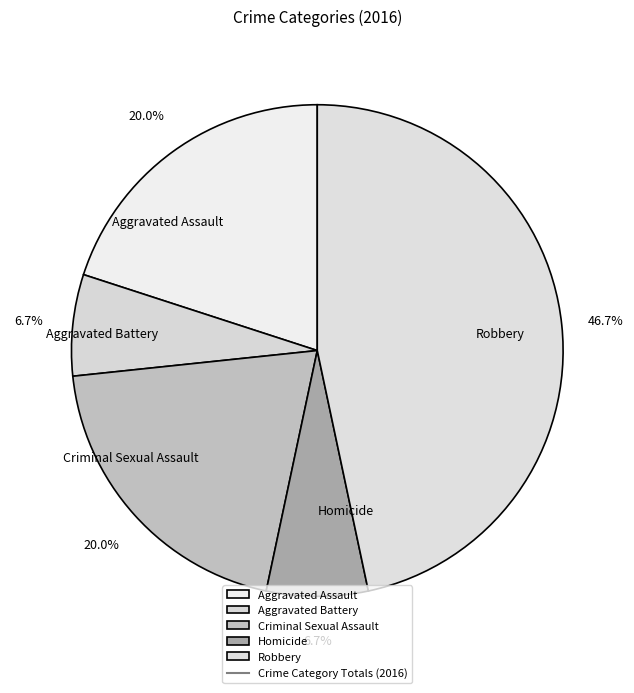

What percentage do Aggravated Battery and Criminal Sexual Assault together represent?

26.7%